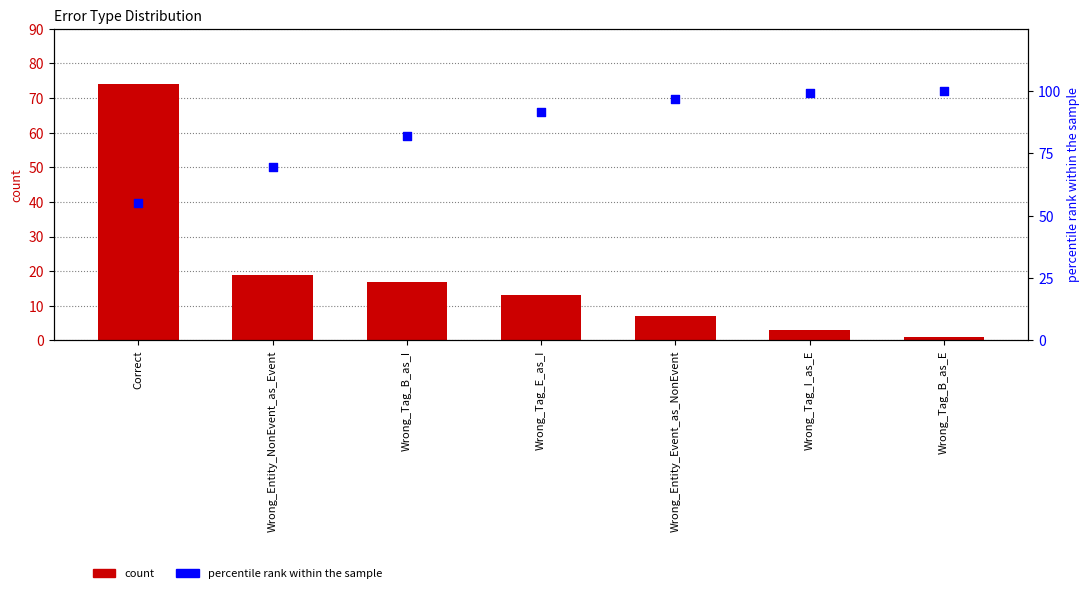

At which category is the sum across all series the highest?

Correct